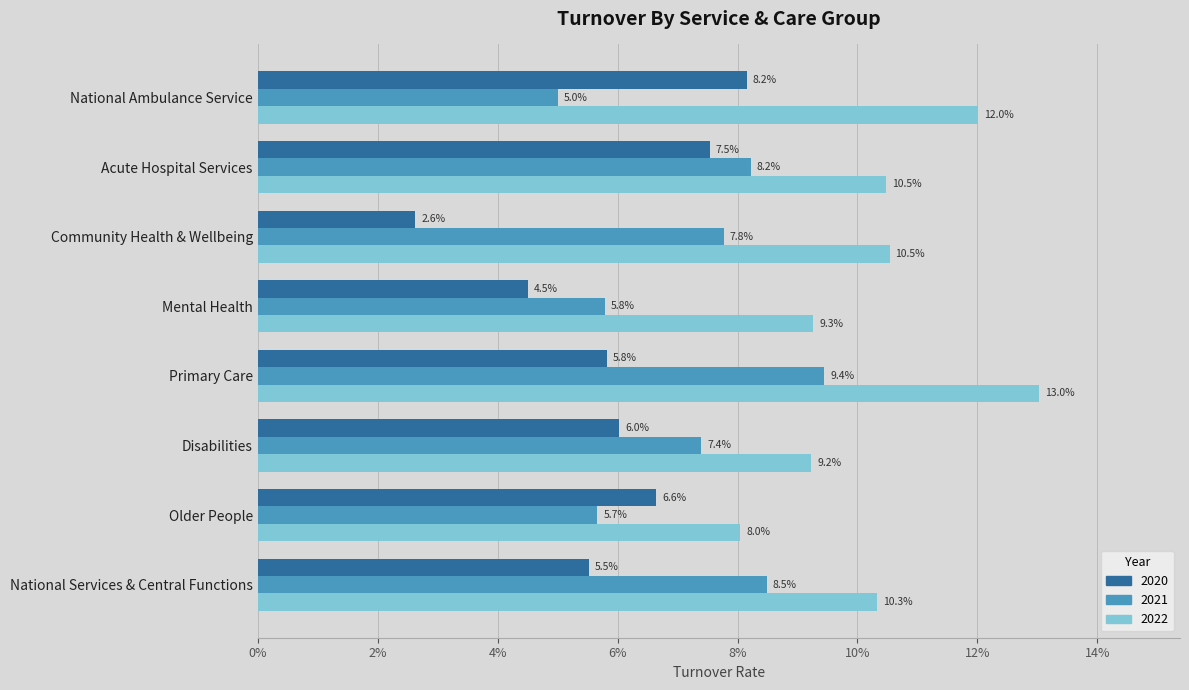

What is the sum of the 2022 values at Disabilities and Community Health & Wellbeing?

0.2